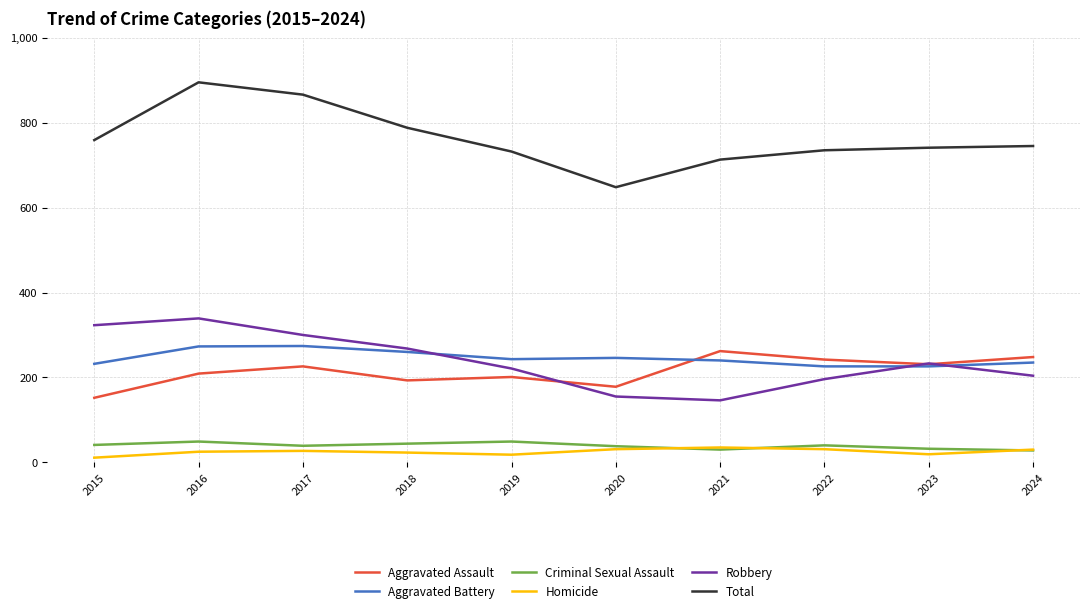

True or false: Aggravated Assault has a value of 201 at 2019.

True